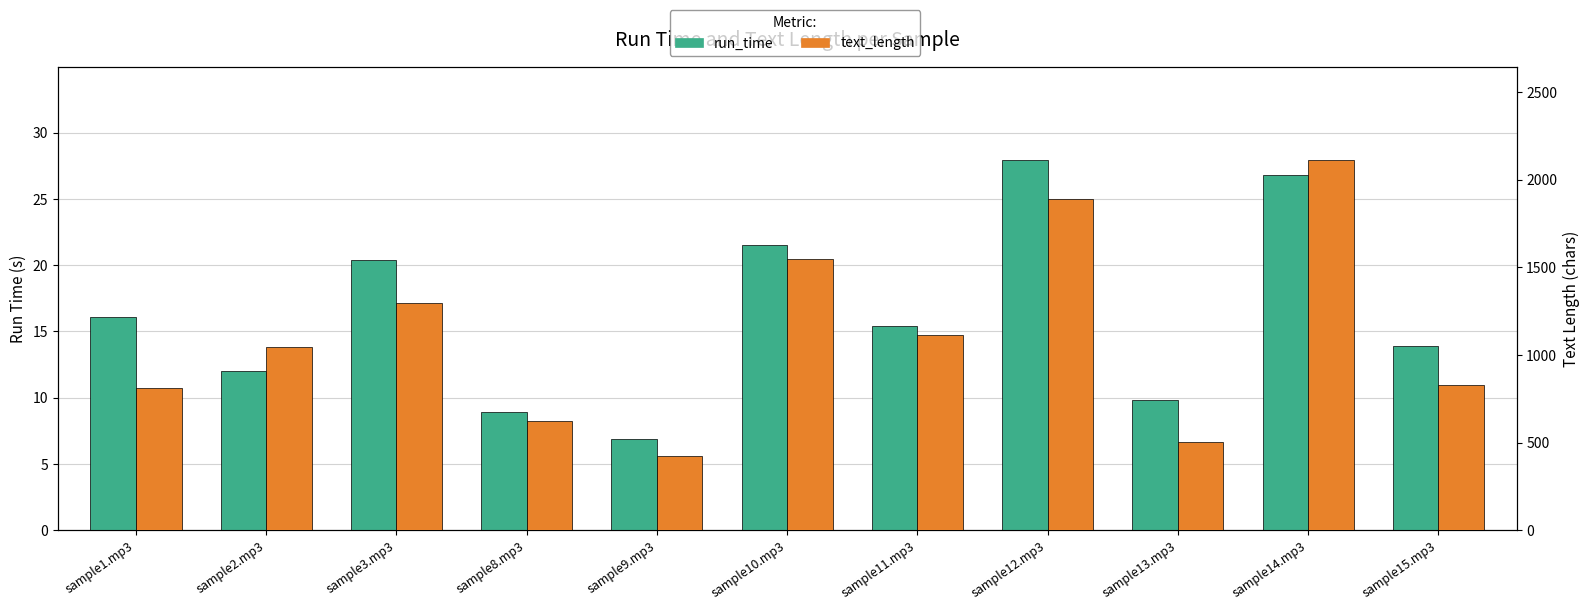

Reading left to right, extract all data points from this chart.

run_time: 16.1	12.0	20.4	8.9	6.9	21.5	15.4	28.0	9.8	26.8	13.9
text_length: 812.0	1047.0	1296.0	626.0	422.0	1548.0	1113.0	1888.0	502.0	2115.0	829.0